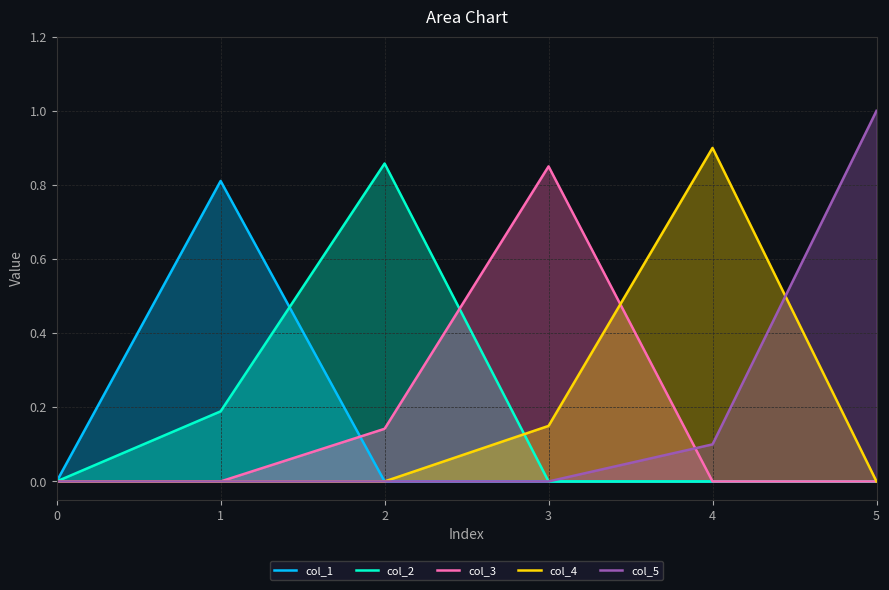

Which series has the largest total across all categories?

col_5